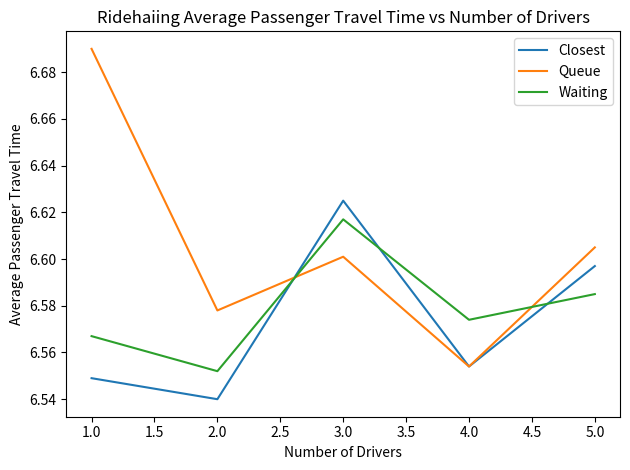

Where is Queue nearest to the value 6?

4.0